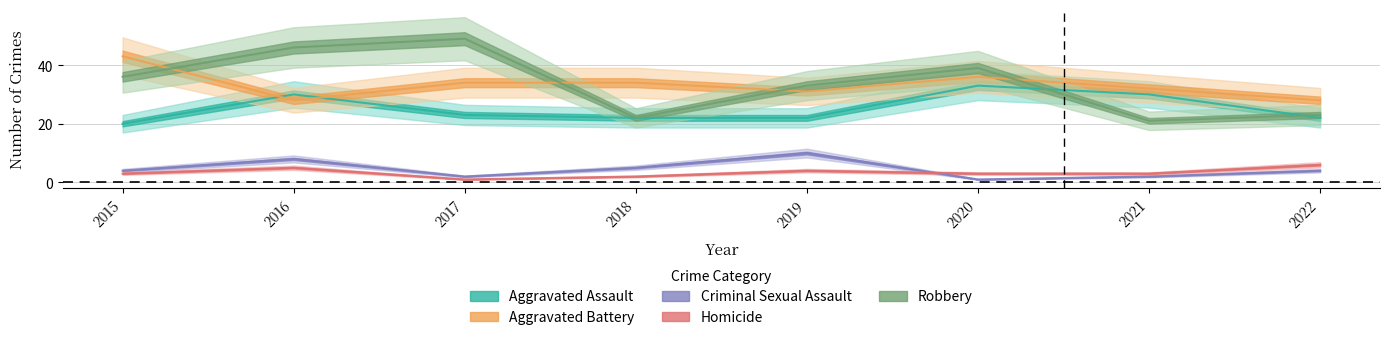

Which category has the lowest value in the Criminal Sexual Assault series?

2020